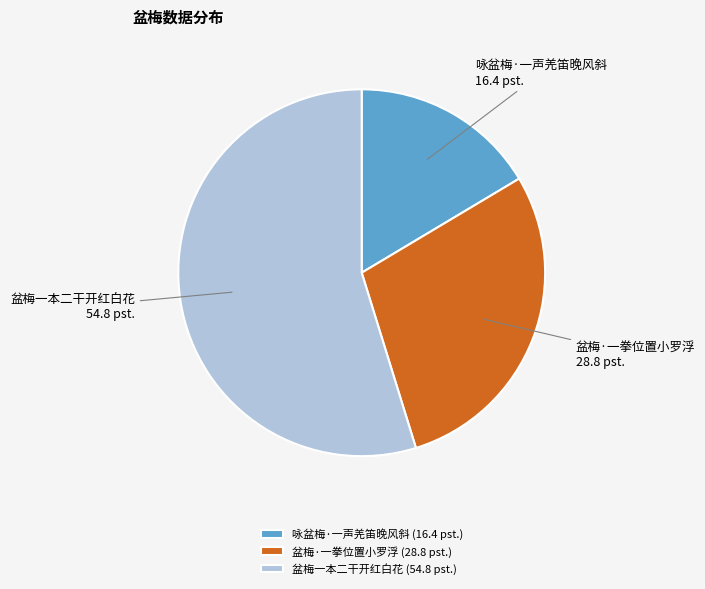

Rank the categories by value from highest to lowest.

盆梅一本二干开红白花, 盆梅·一拳位置小罗浮, 咏盆梅·一声羌笛晚风斜